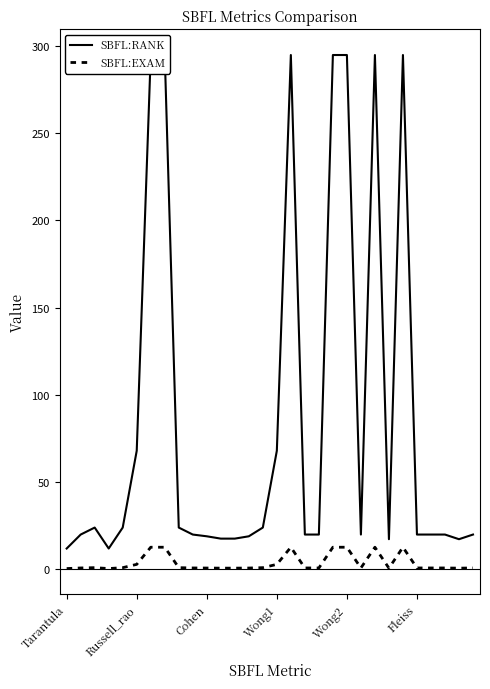

True or false: SBFL:RANK has a value of 417.7 at 6.

False